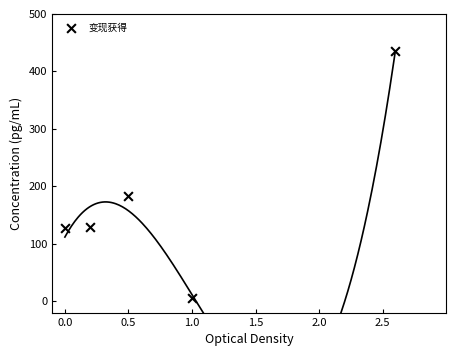

What is the range of X values (max minus min)?

2.6